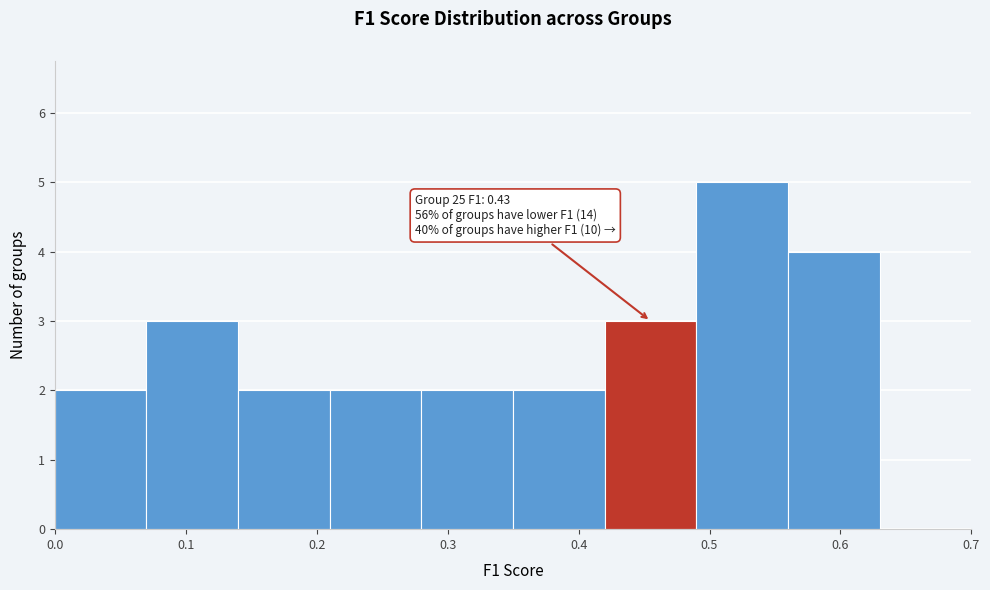

Which range on the x-axis has the tallest bar?

0.49 to 0.56